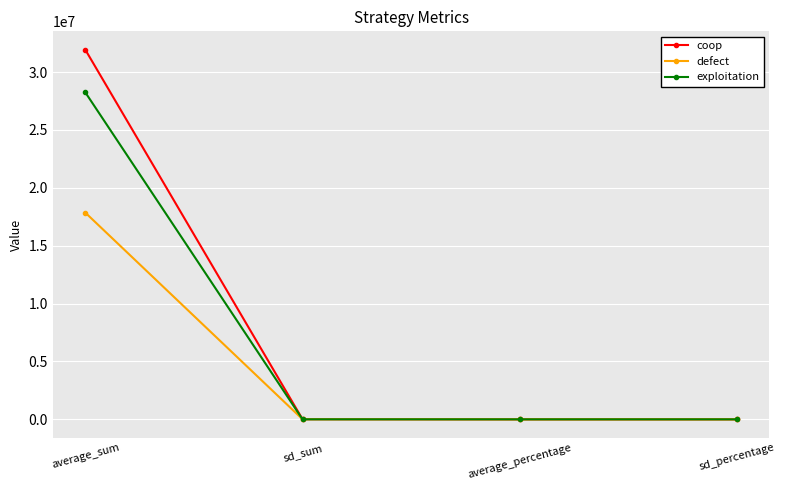

The value of defect at average_sum is 17849000.0. True or false?

True